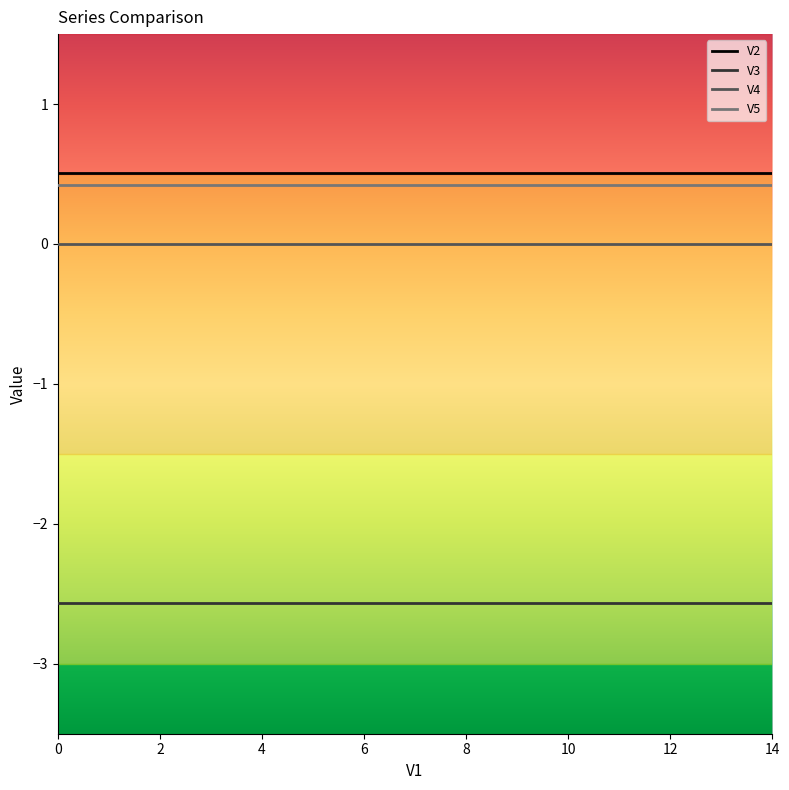

What is the lowest value of the V2 series?

0.5